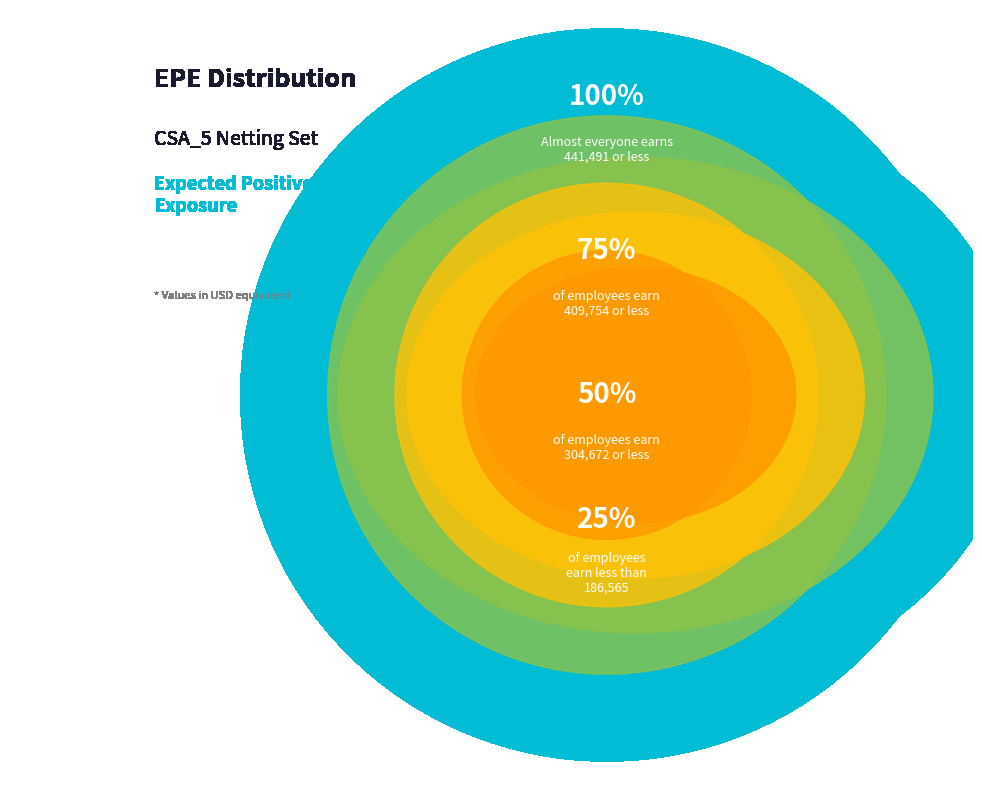

Is there a majority slice in this chart?

No